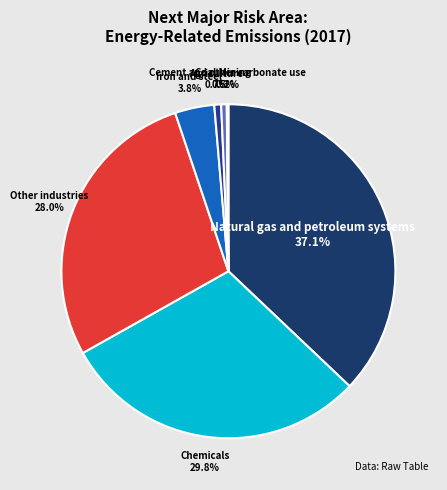

The Chemicals slice represents 30% of the pie. True or false?

True